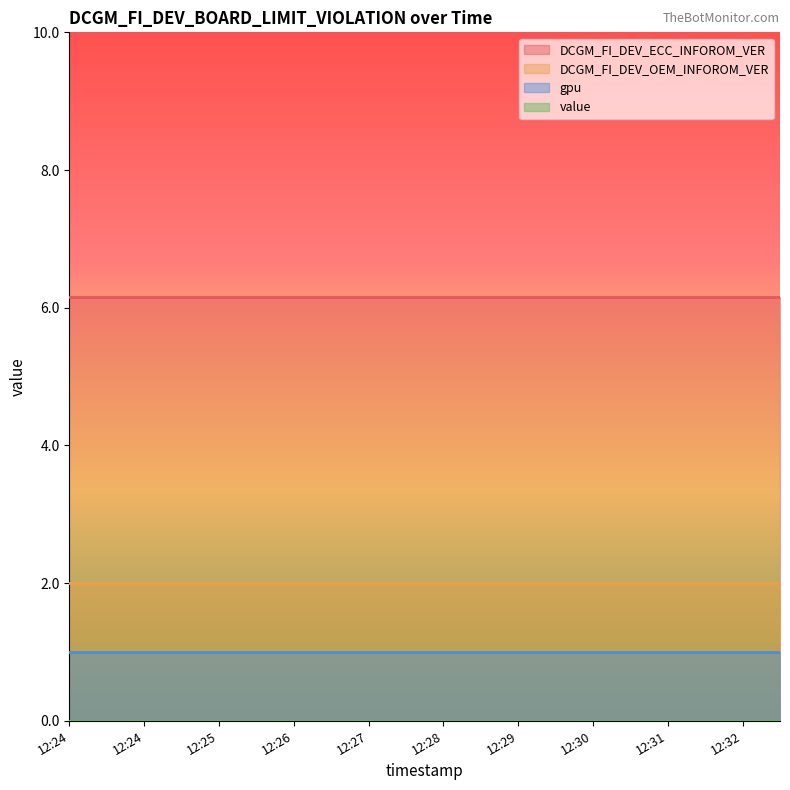

True or false: DCGM_FI_DEV_ECC_INFOROM_VER and DCGM_FI_DEV_OEM_INFOROM_VER intersect in this chart.

False